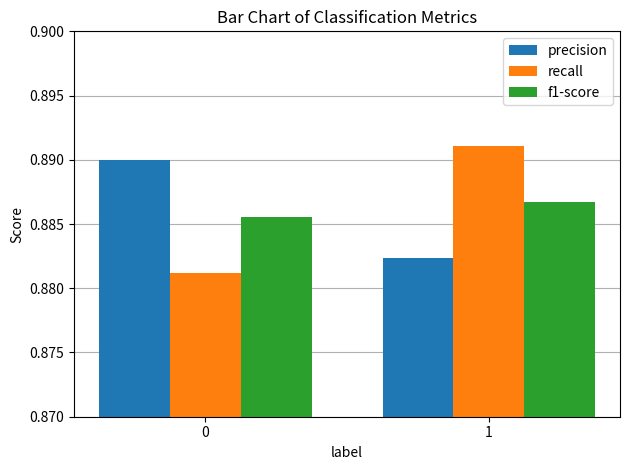

Count the precision values in the range 0 to 1.

2